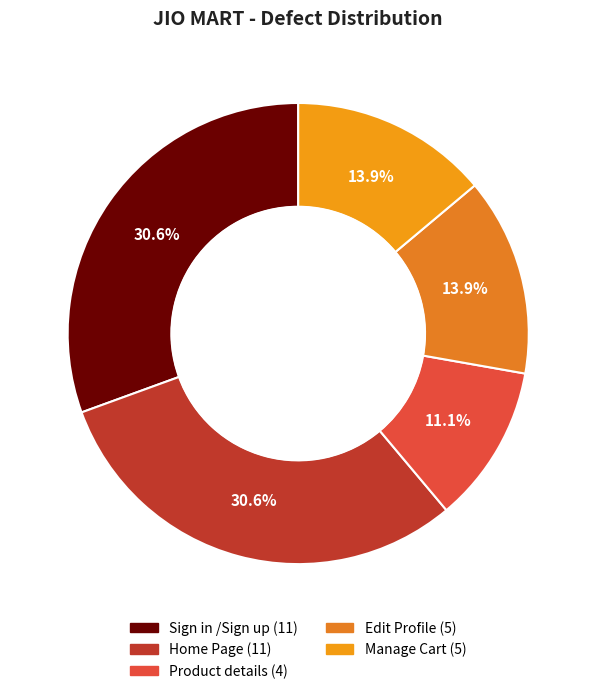

Count the number of slices in the pie.

5